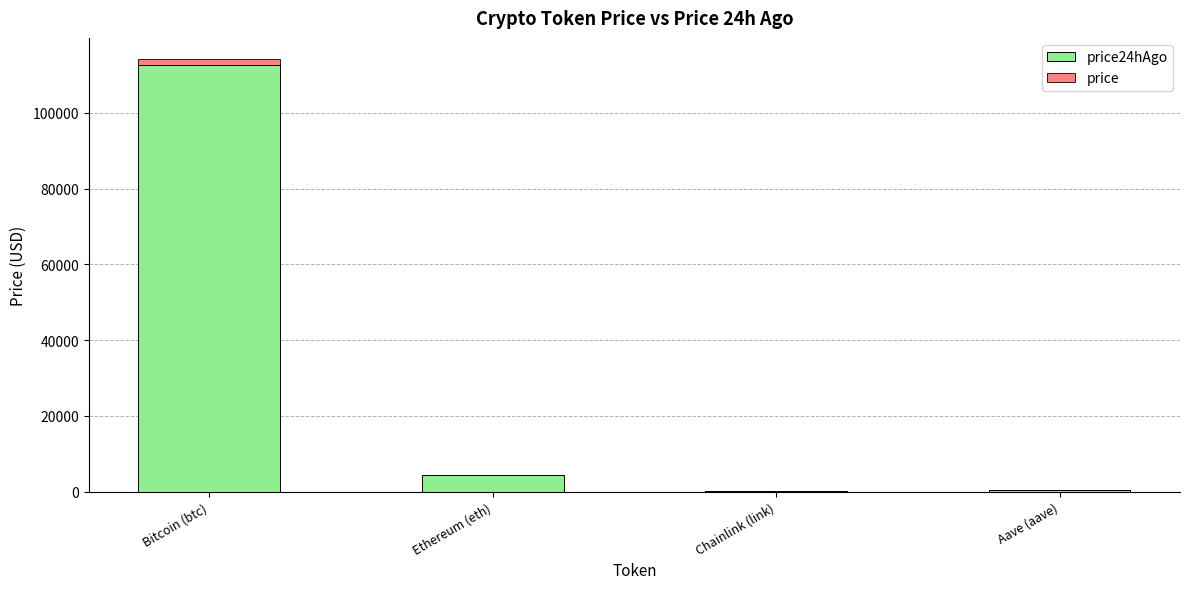

At which category is the sum across all series the highest?

Bitcoin (btc)